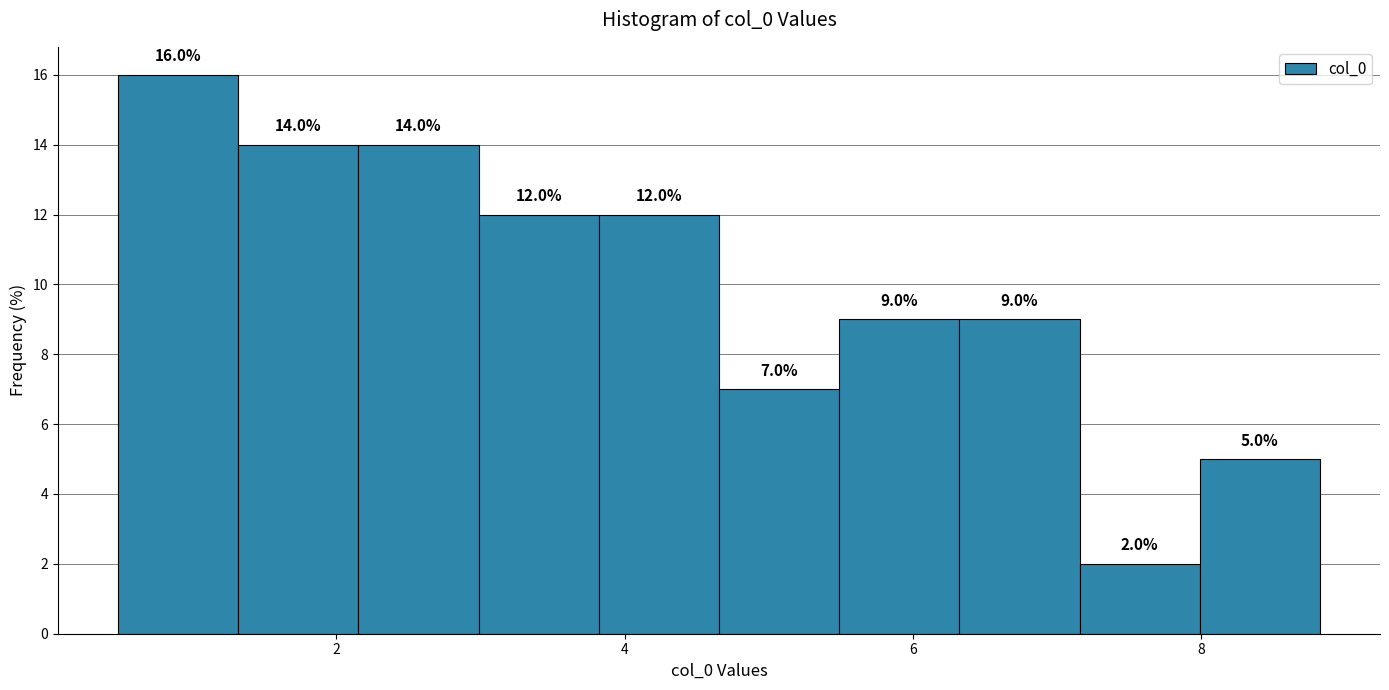

Reading left to right, transcribe this chart: for each bar, give the range it covers on the x-axis and its height. The bar edges are not printed on the chart, so give them approximately, as read against the axis.

0.4 to 1.4: 16.0
1.4 to 2.2: 14.0
2.2 to 3.0: 14.0
3.0 to 3.8: 12.0
3.8 to 4.6: 12.0
4.6 to 5.4: 7.0
5.4 to 6.4: 9.0
6.4 to 7.2: 9.0
7.2 to 8.0: 2.0
8.0 to 8.8: 5.0